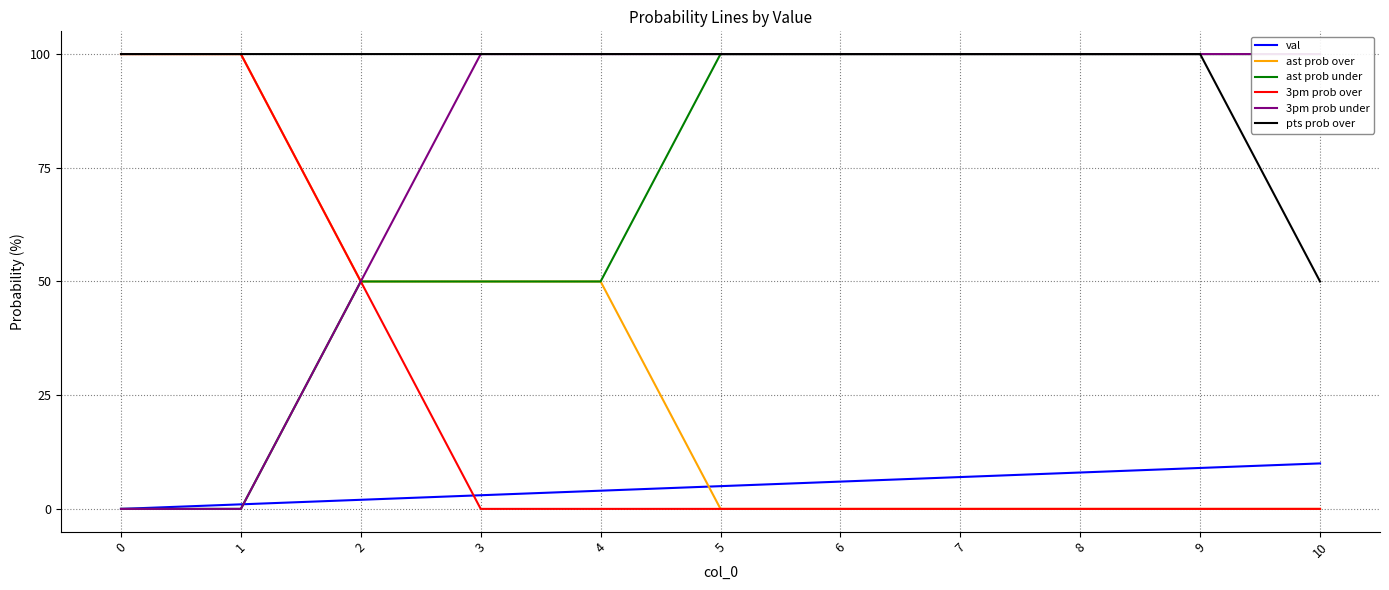

What is the difference between the maximum and minimum values in the val series?

10